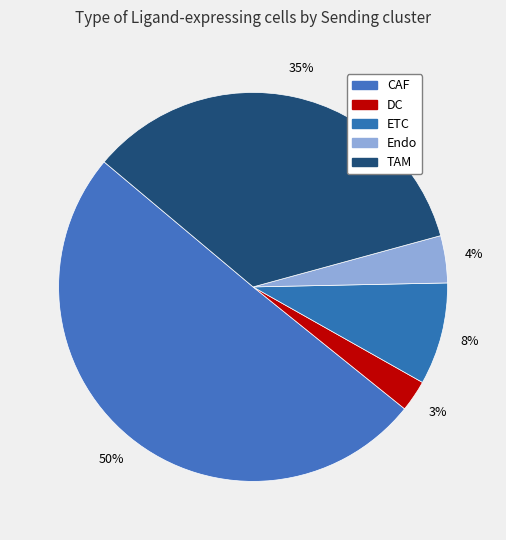

Count the number of slices in the pie.

5